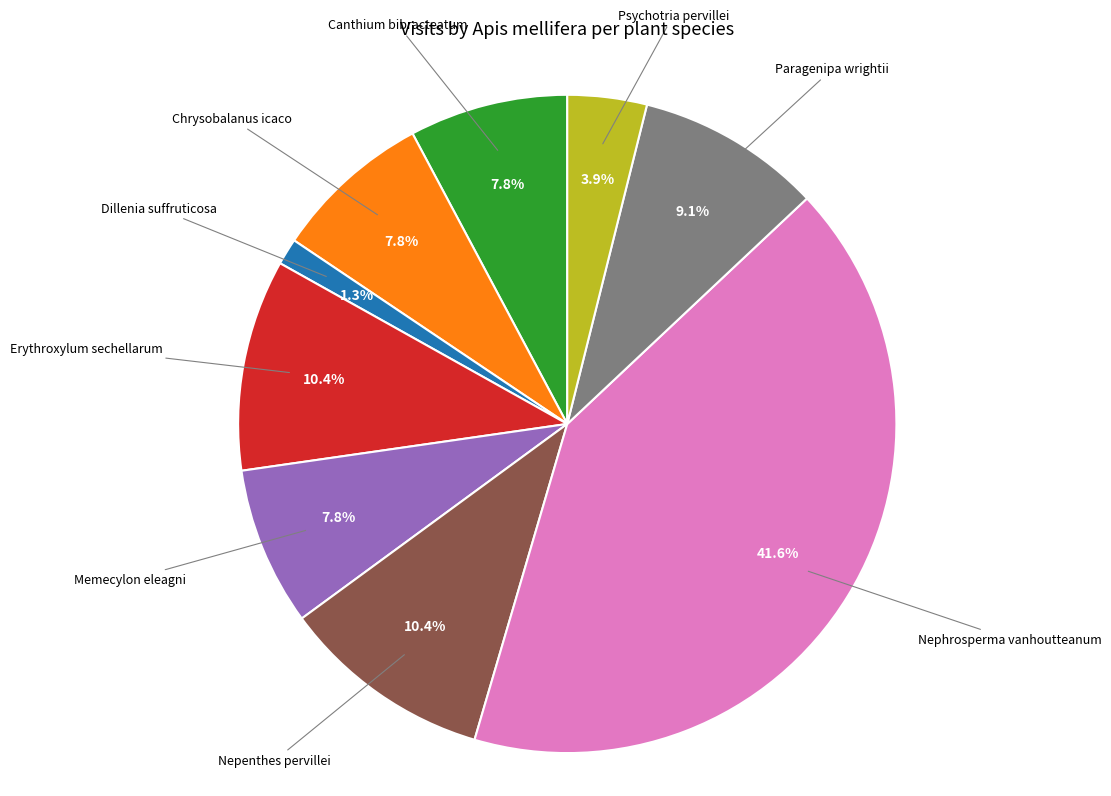

Count the number of slices in the pie.

9